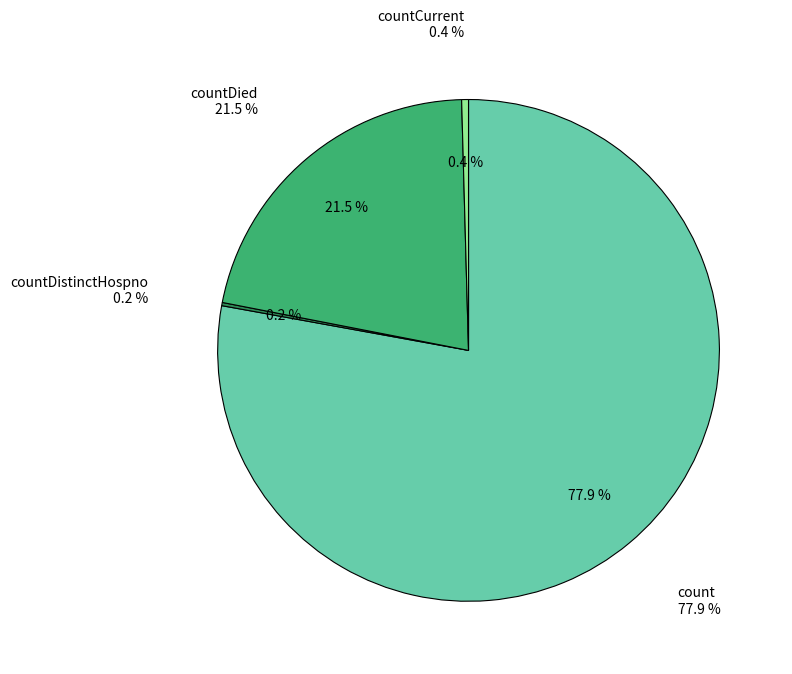

To the nearest percent, what is the difference between the largest and smallest slice percentages?

78%